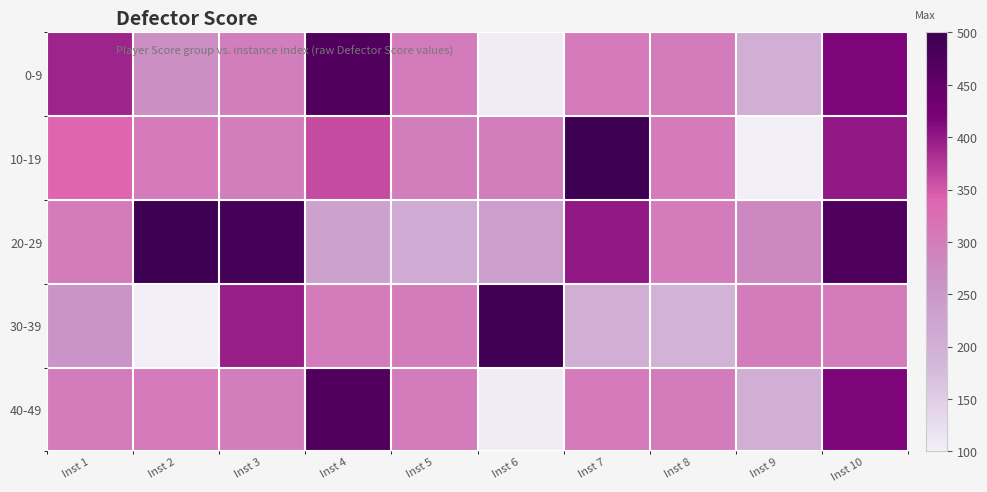

Reading left to right, what are all the values shown in this chart?

0-9: Inst 1=392	Inst 2=268	Inst 3=296	Inst 4=472	Inst 5=300	Inst 6=104	Inst 7=304	Inst 8=300	Inst 9=200	Inst 10=416
10-19: Inst 1=340	Inst 2=304	Inst 3=296	Inst 4=360	Inst 5=296	Inst 6=296	Inst 7=500	Inst 8=304	Inst 9=100	Inst 10=400
20-29: Inst 1=300	Inst 2=500	Inst 3=488	Inst 4=232	Inst 5=212	Inst 6=236	Inst 7=400	Inst 8=300	Inst 9=280	Inst 10=476
30-39: Inst 1=260	Inst 2=100	Inst 3=396	Inst 4=300	Inst 5=300	Inst 6=492	Inst 7=200	Inst 8=192	Inst 9=300	Inst 10=300
40-49: Inst 1=300	Inst 2=304	Inst 3=296	Inst 4=472	Inst 5=300	Inst 6=104	Inst 7=304	Inst 8=300	Inst 9=200	Inst 10=416